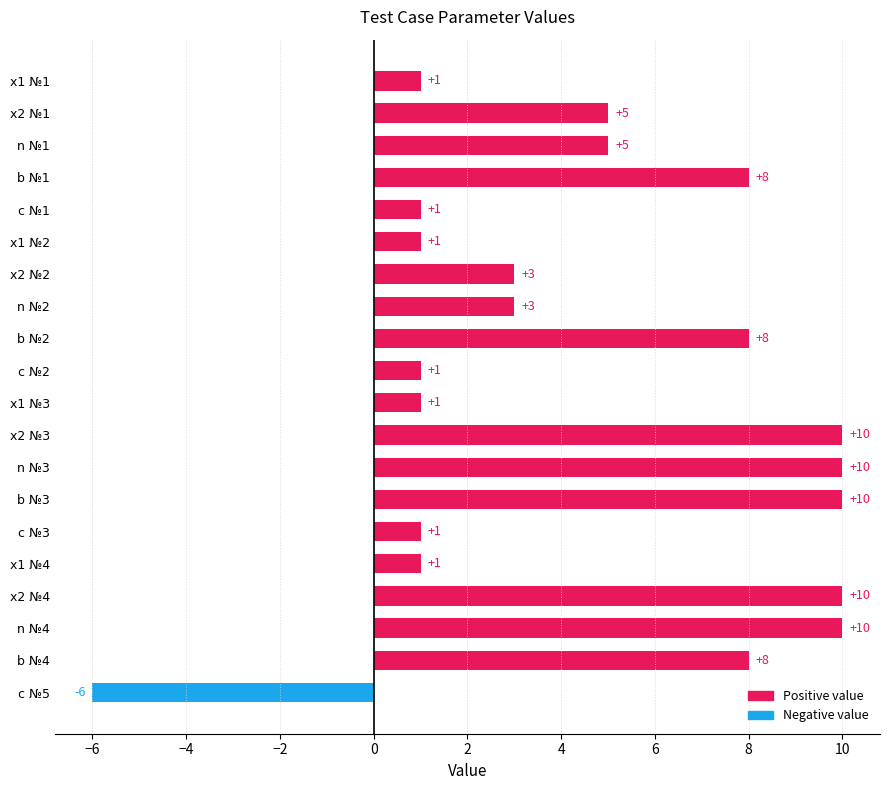

How many values are between 1 and 10?

19